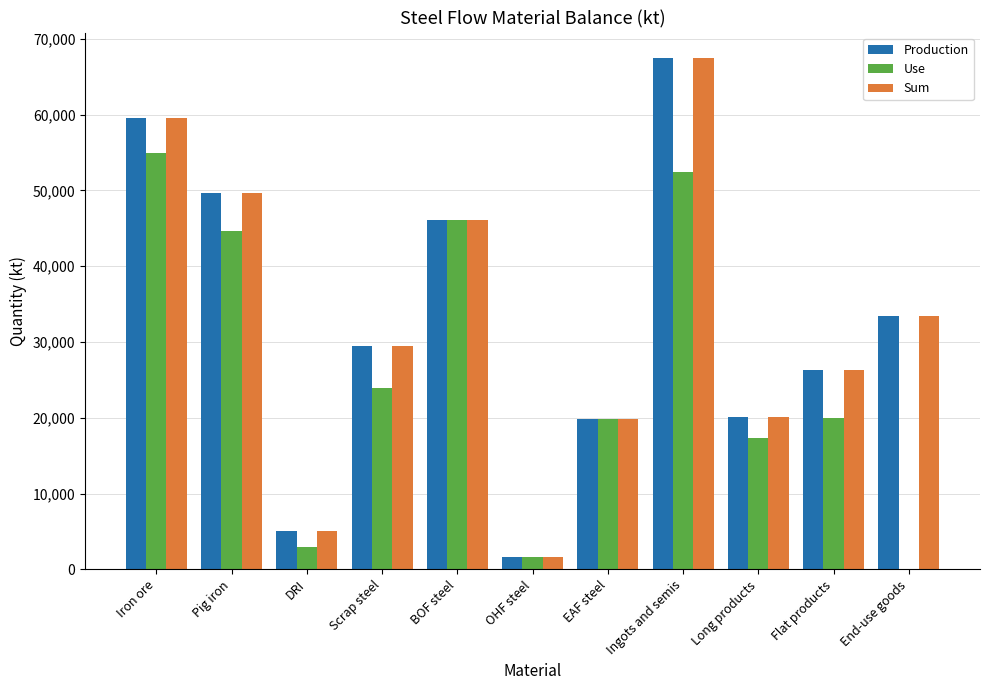

The value of Production at End-use goods is 33479.6. True or false?

True